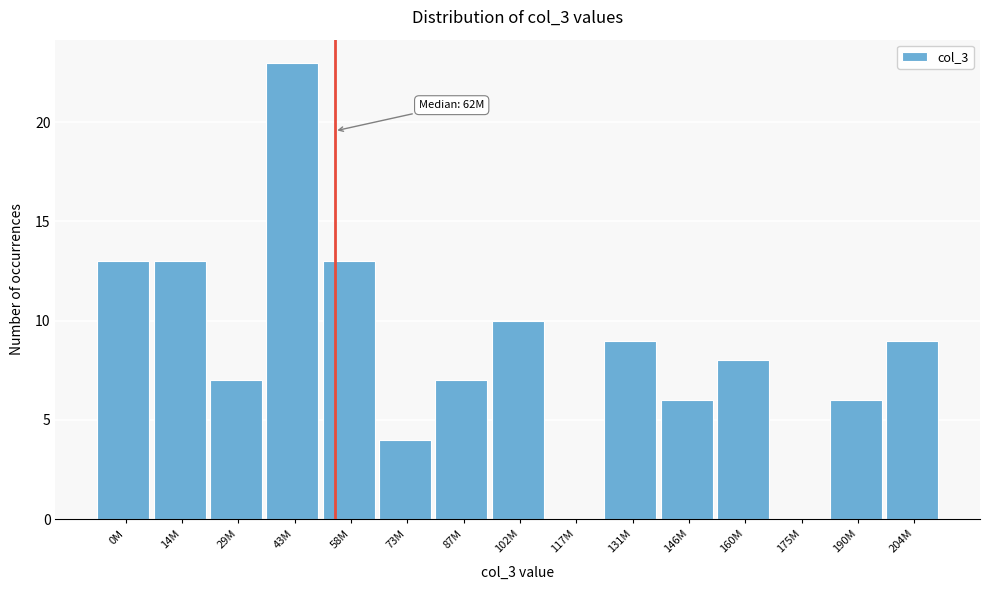

Reading left to right, transcribe all the data shown in this chart.

0M=13	14M=13	29M=7	43M=23	58M=13	73M=4	87M=7	102M=10	117M=0	131M=9	146M=6	160M=8	175M=0	190M=6	204M=9